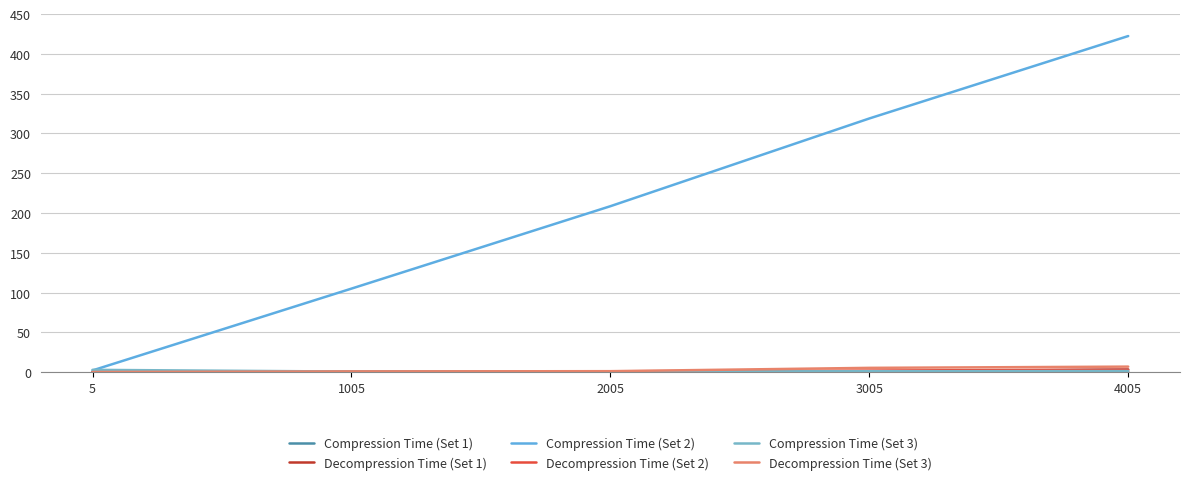

At which category does the chart reach its peak across all series?

4005